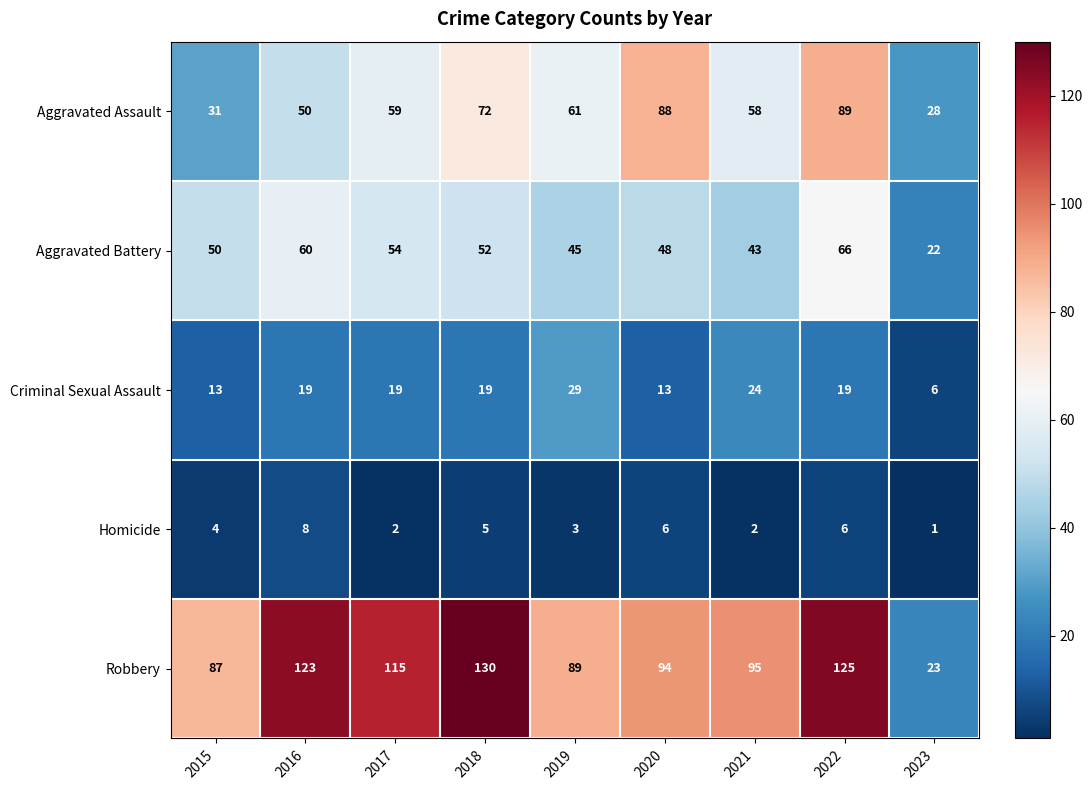

Rank the series by their maximum value, from lowest to highest.

Homicide, Criminal Sexual Assault, Aggravated Battery, Aggravated Assault, Robbery